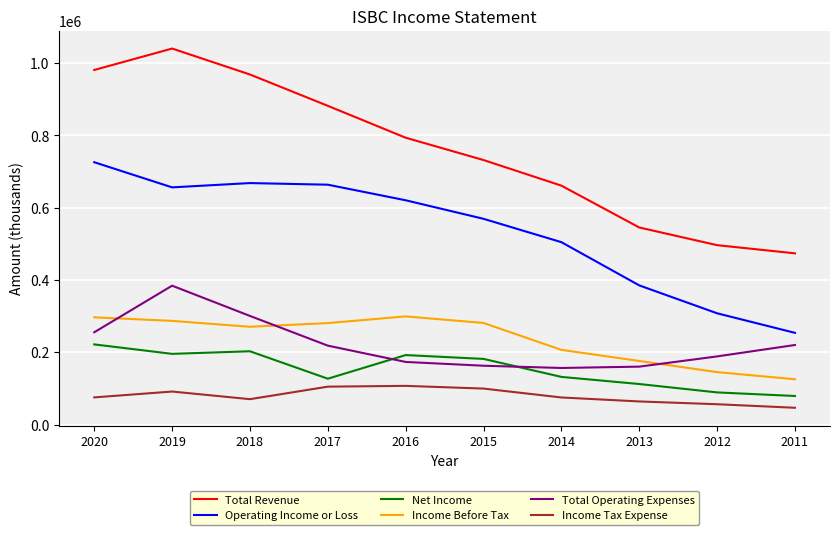

What is the greatest value displayed?

1040200